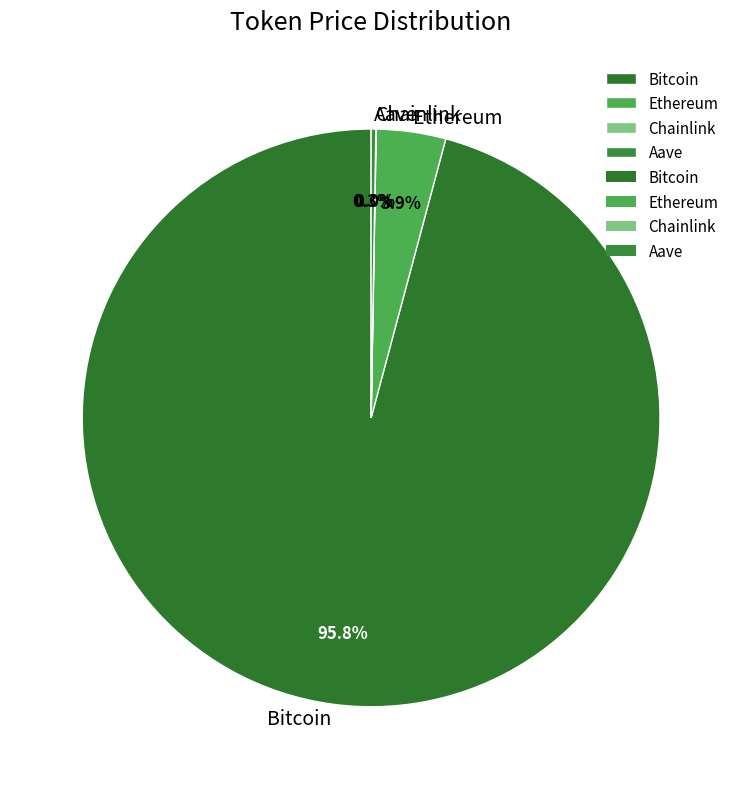

What percentage is the Bitcoin slice, to the nearest percent?

96%